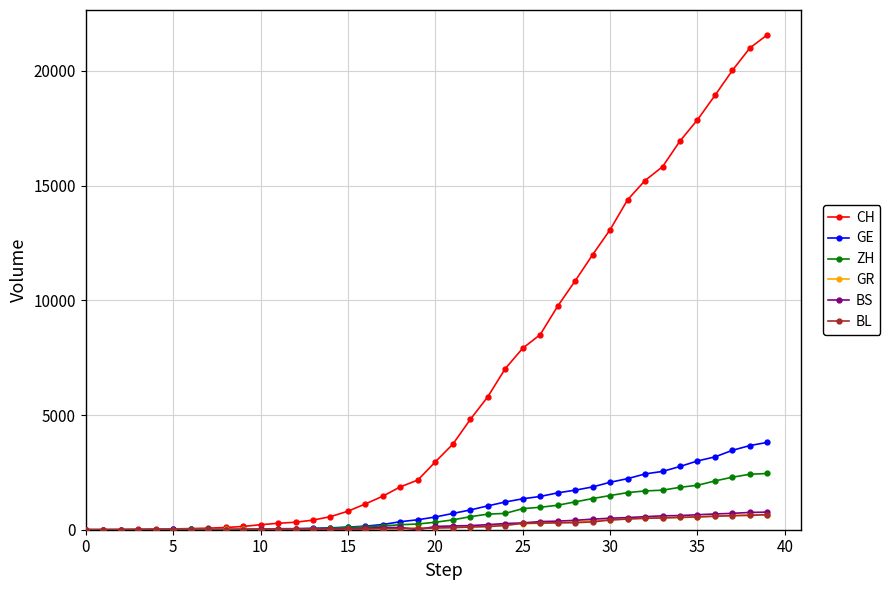

At how many categories does at least one series exceed 19263?

3